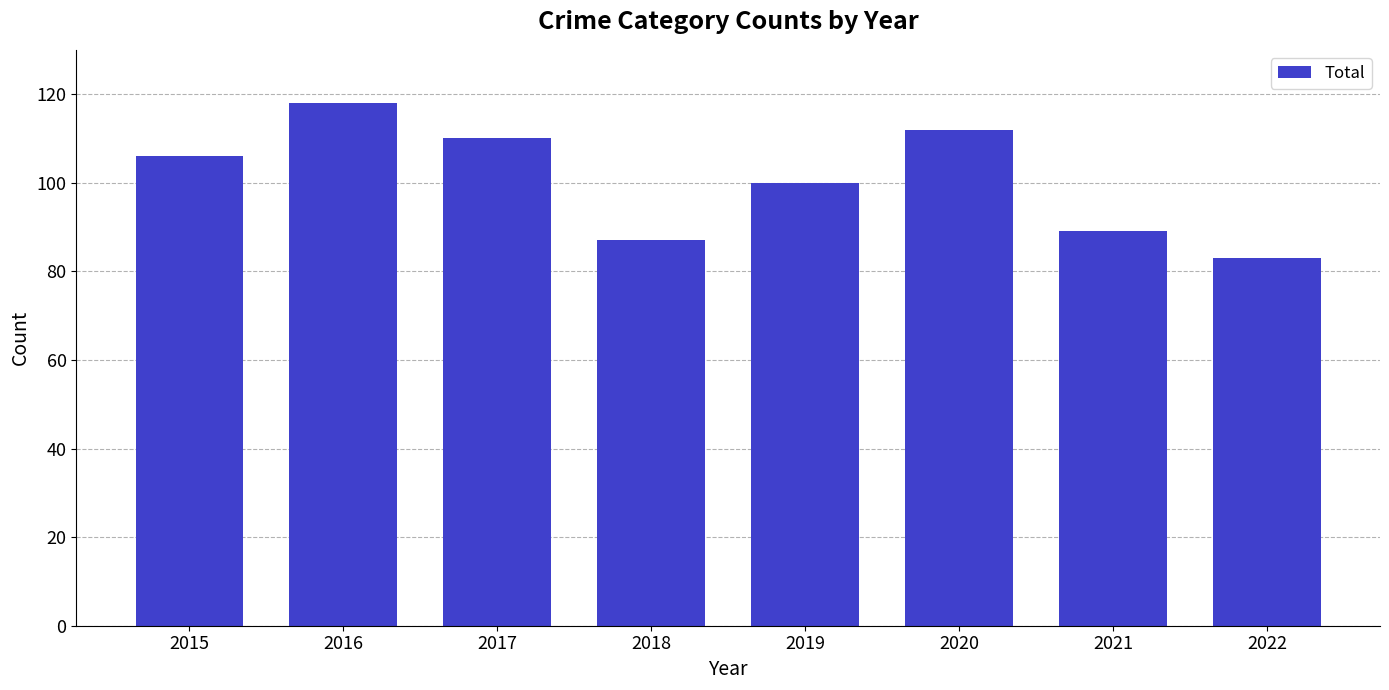

What is the value of the 7th bar from the left?

89